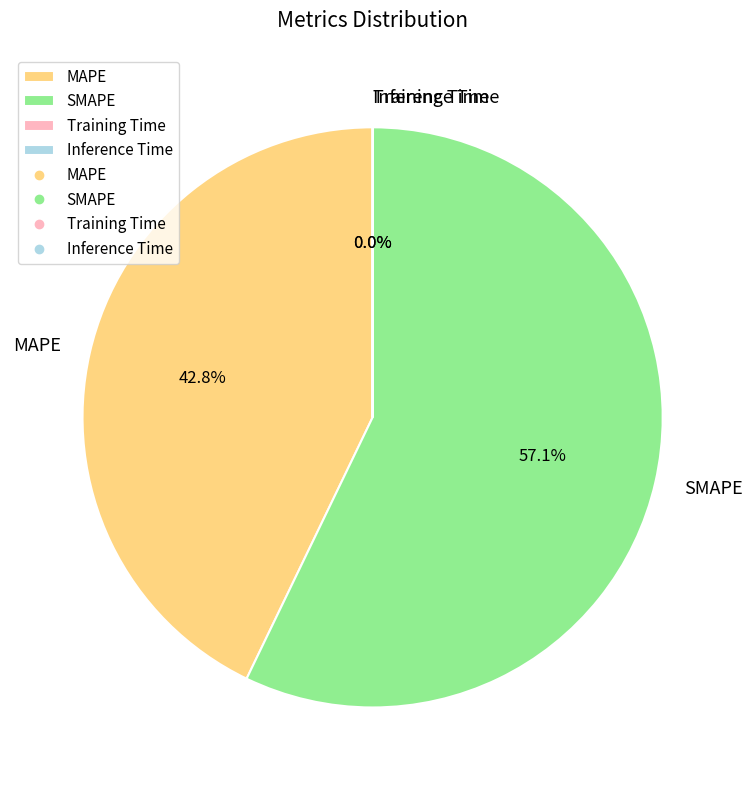

What is the largest slice in the pie chart?

SMAPE